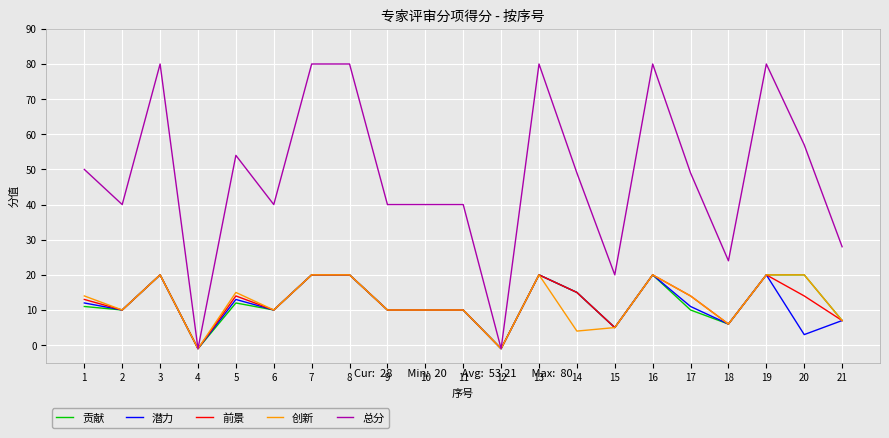

What are all the series names shown in the legend?

贡献, 潜力, 前景, 创新, 总分